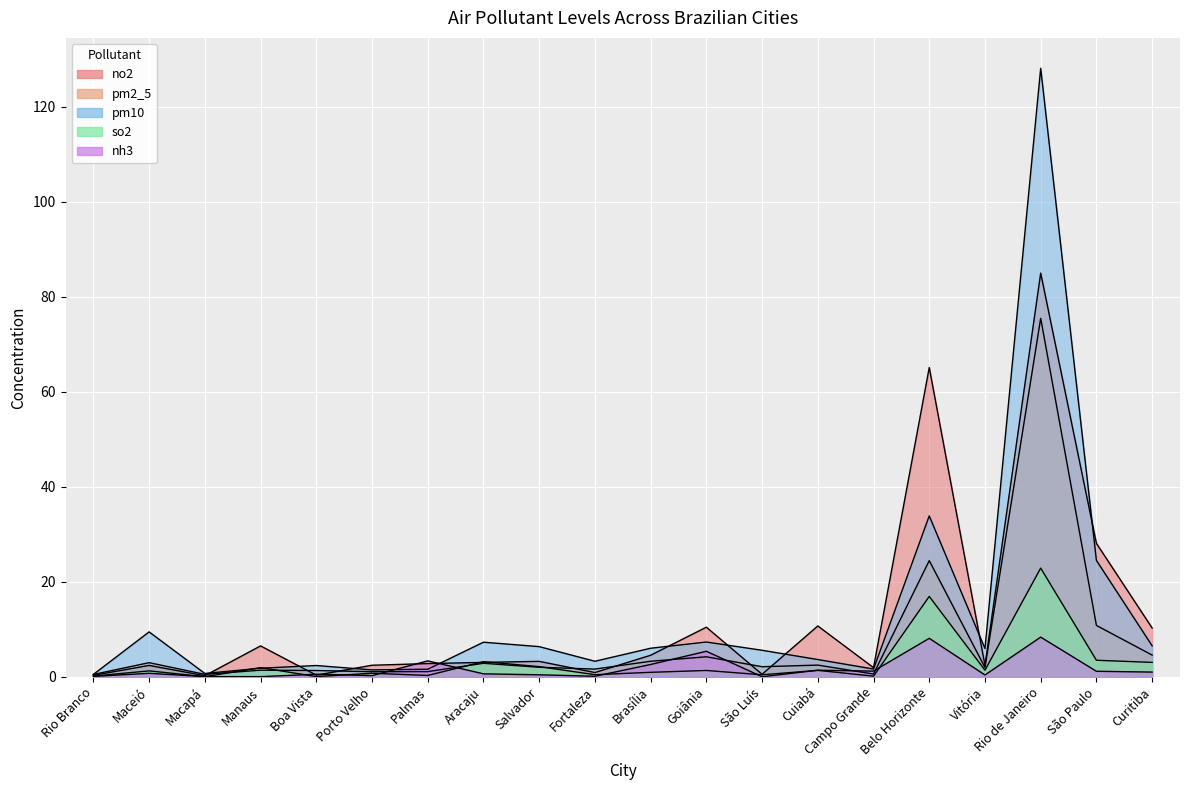

Is the value of no2 at Campo Grande greater than the value of pm10 at Cuiabá?

No